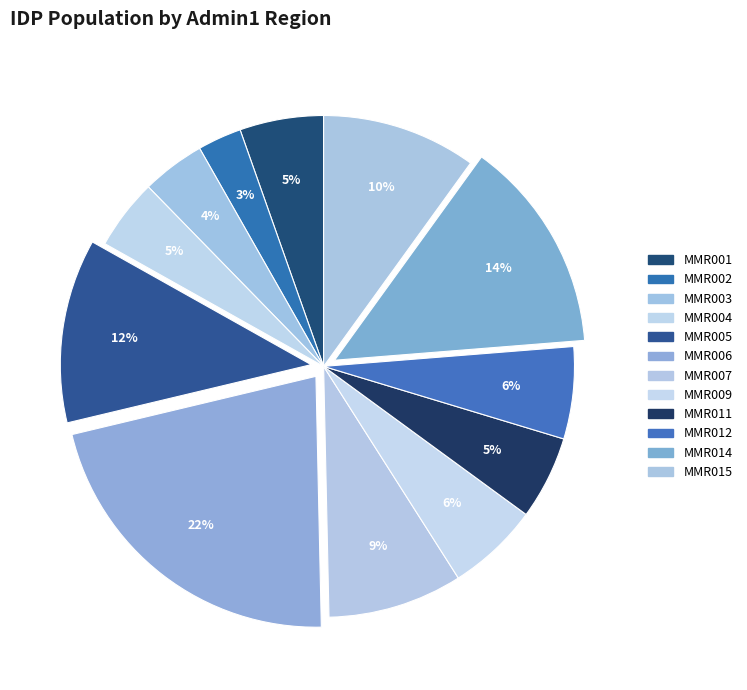

Rank the categories by value from lowest to highest.

MMR002, MMR003, MMR004, MMR011, MMR001, MMR009, MMR012, MMR007, MMR015, MMR005, MMR014, MMR006